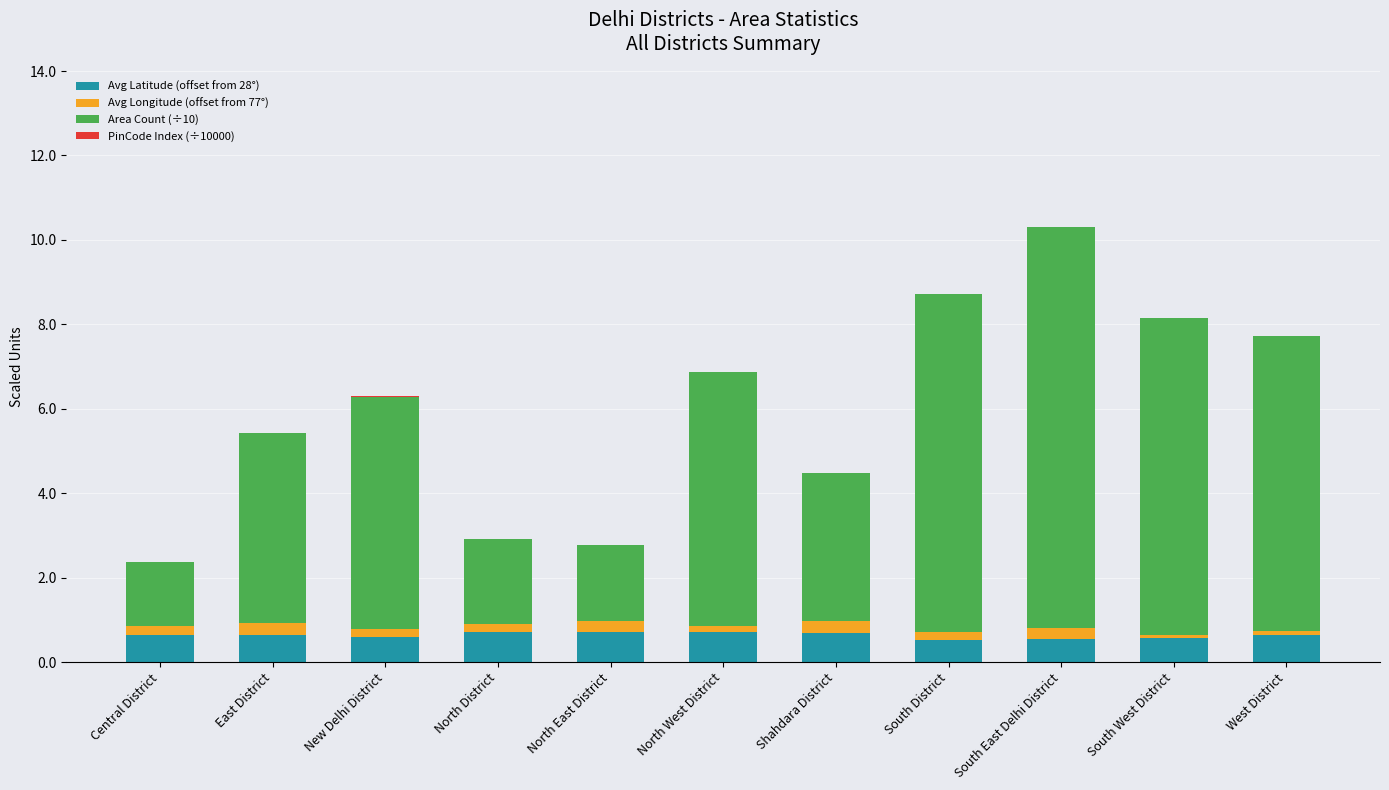

The value of Avg Latitude (offset from 28°) at North East District is 1.2. True or false?

False